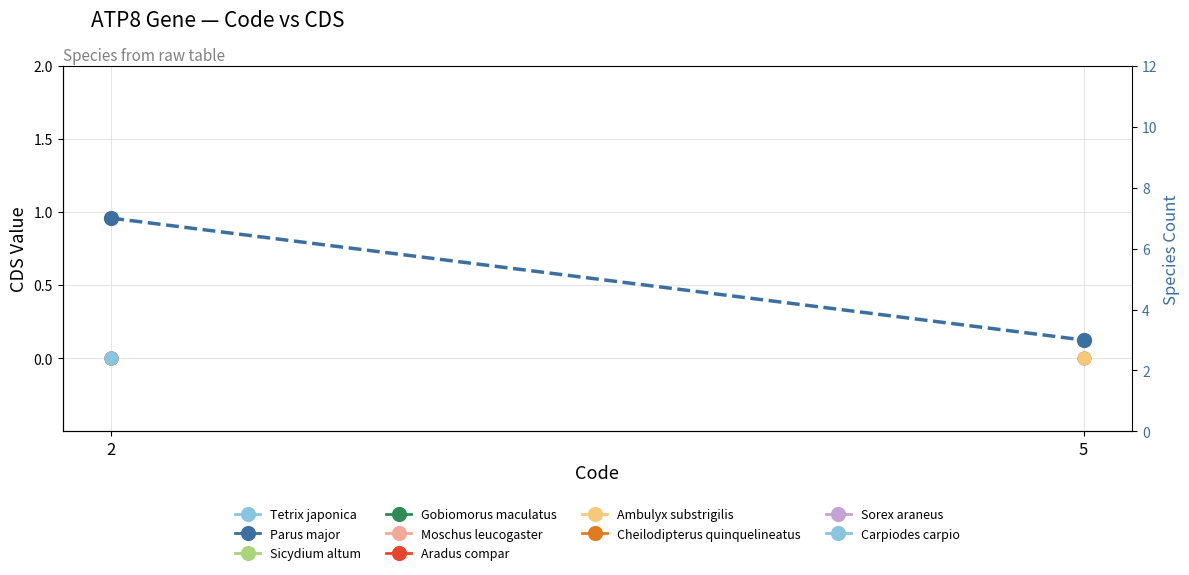

Which category has the highest value across all series?

2